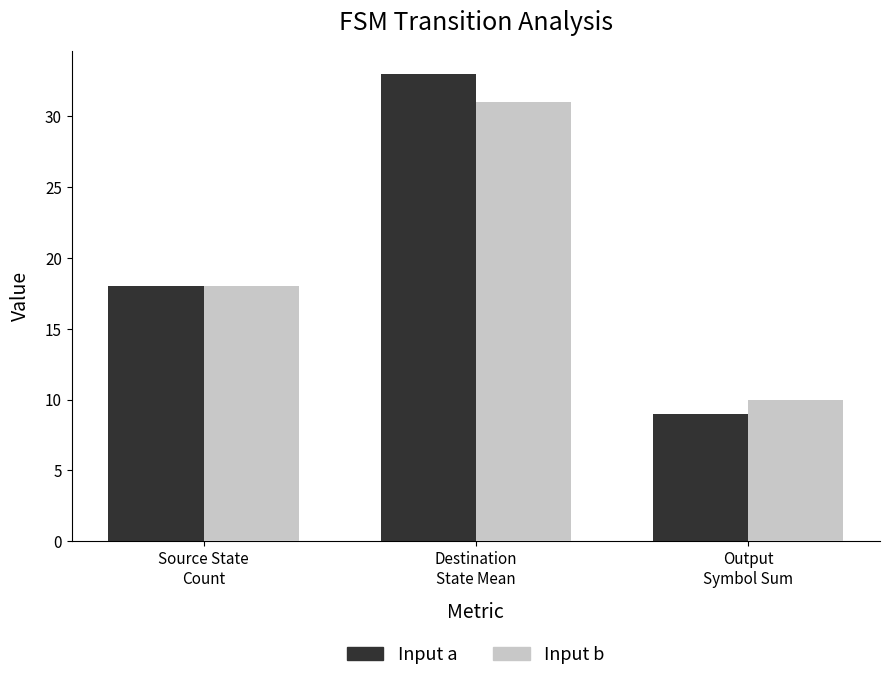

How many bars are there in each group?

2